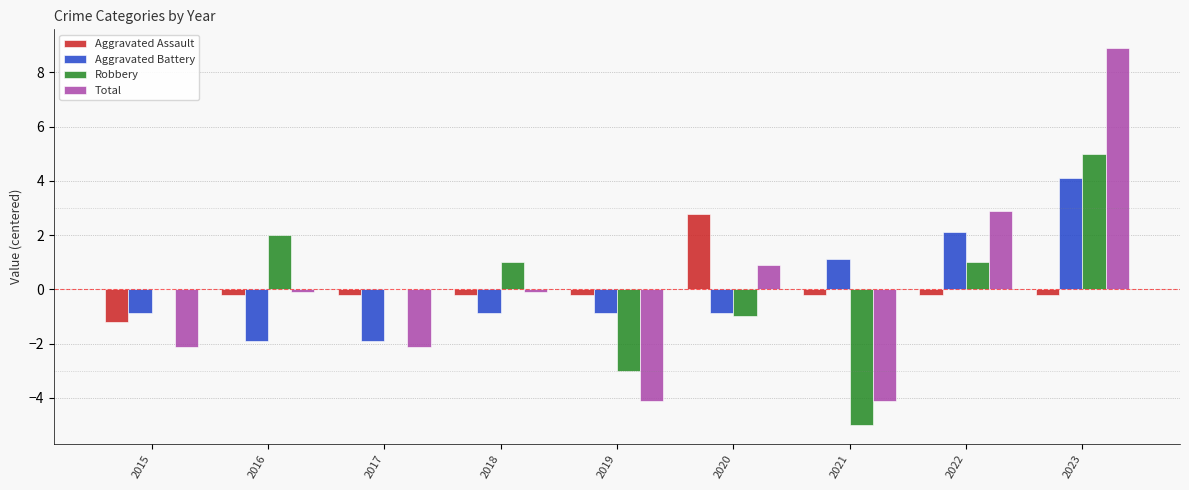

Is it true that Aggravated Assault equals 4.3 at 2020?

False